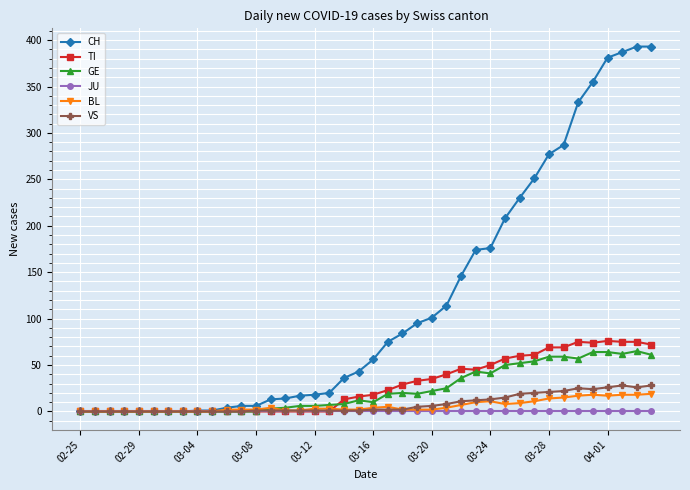

Which series has the widest spread of values?

CH